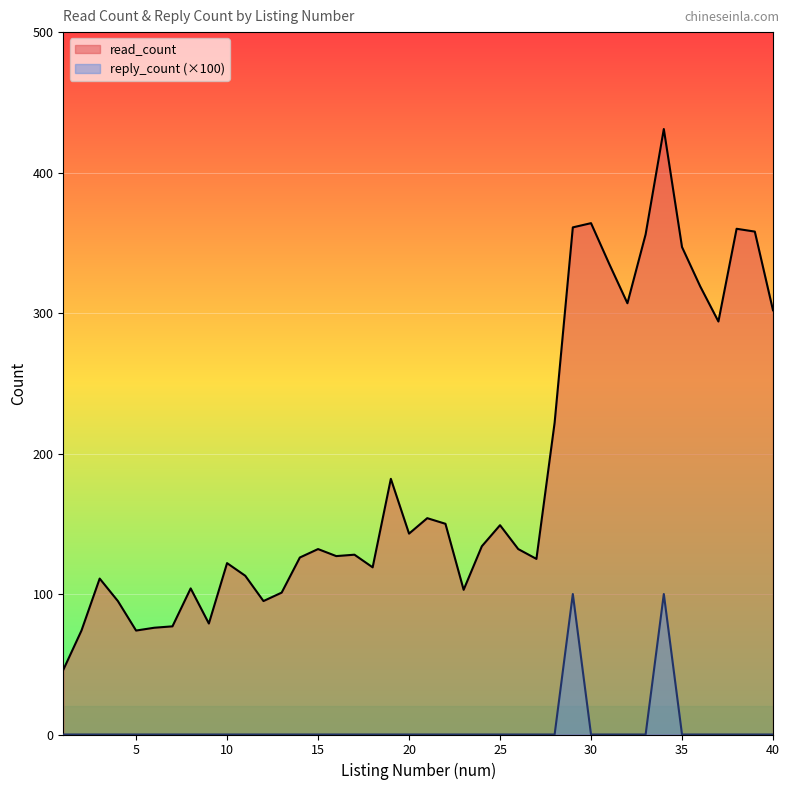

Count the number of categories in the chart.

40